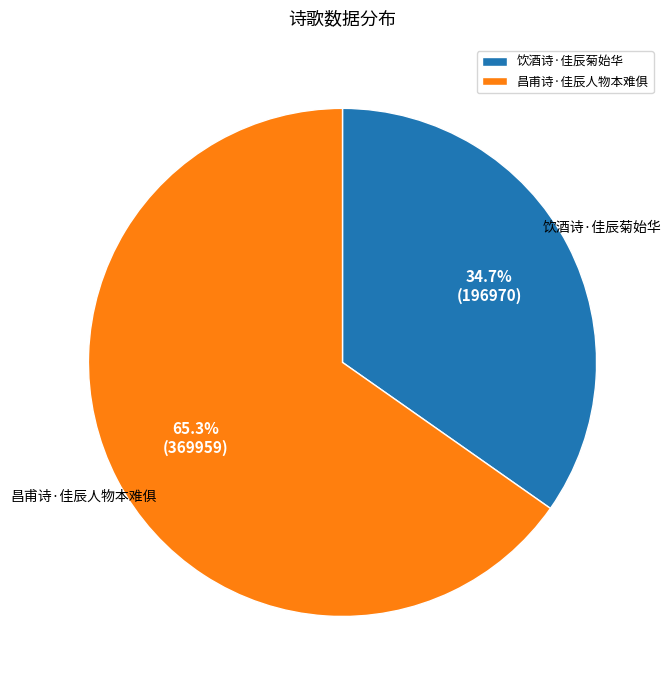

What is the largest slice in the pie chart?

昌甫诗·佳辰人物本难俱